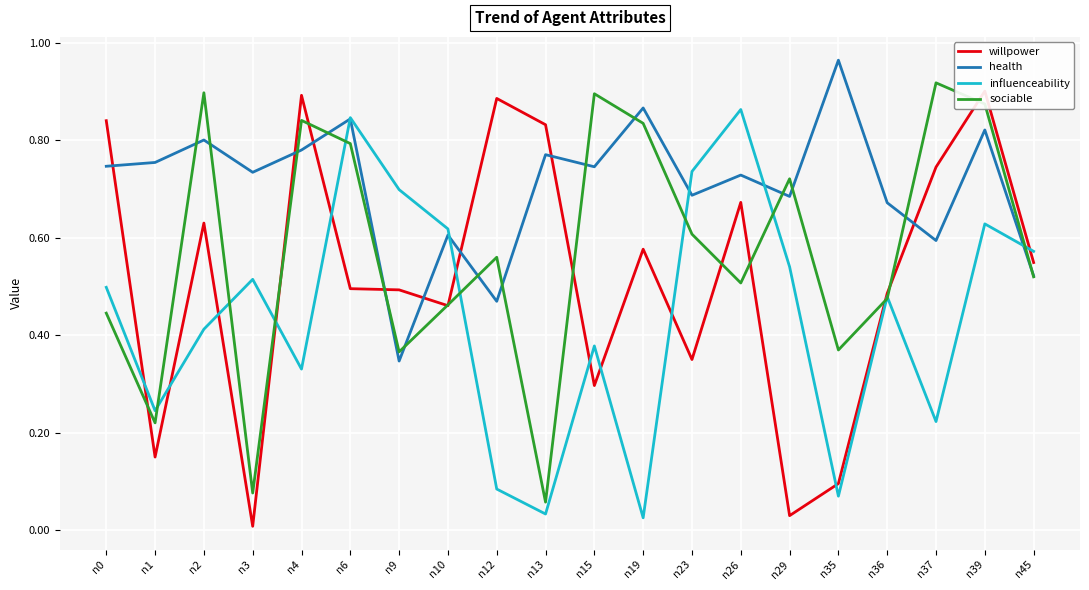

The health series shows 0.8 at n39. True or false?

True